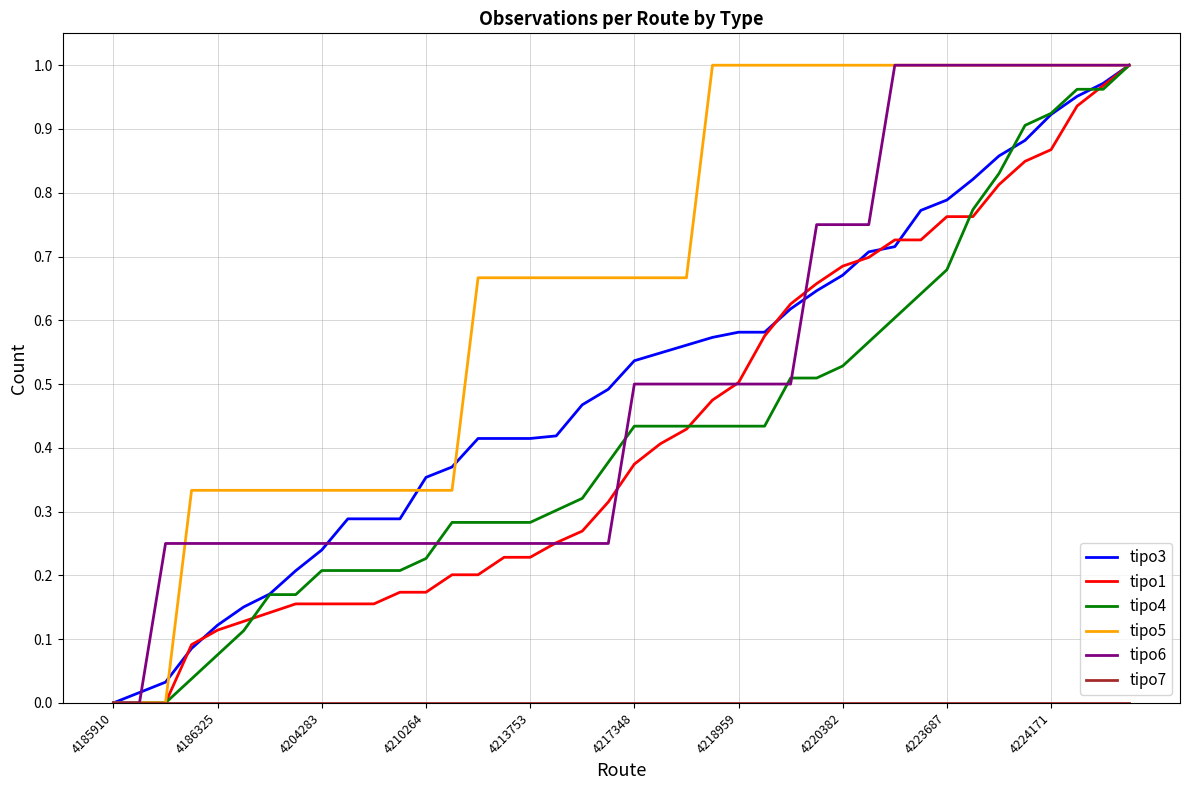

At which label does tipo6 reach its minimum?

4185910